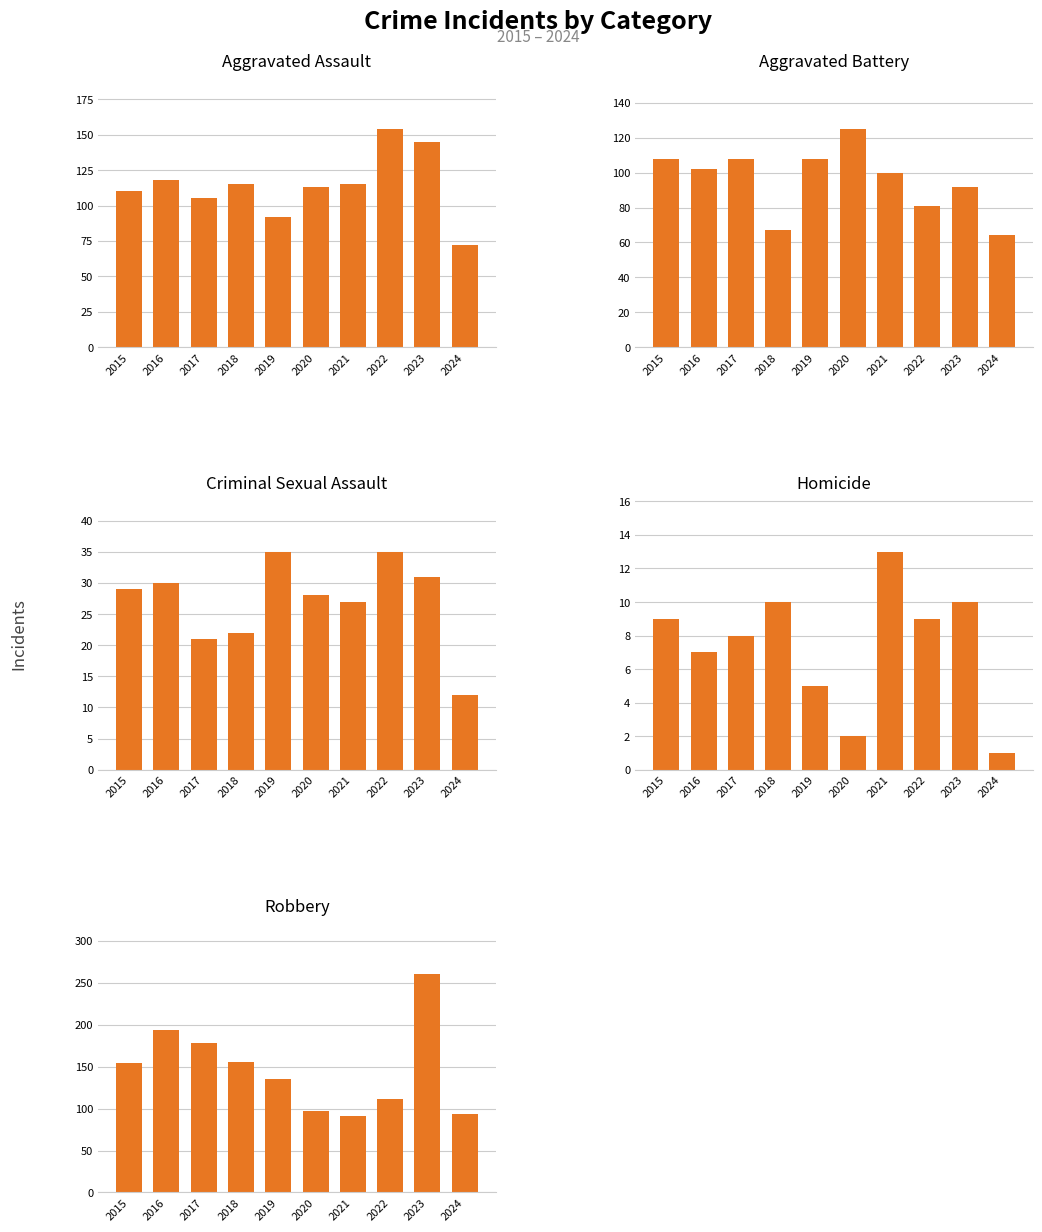

What is the average value of the Robbery series?

147